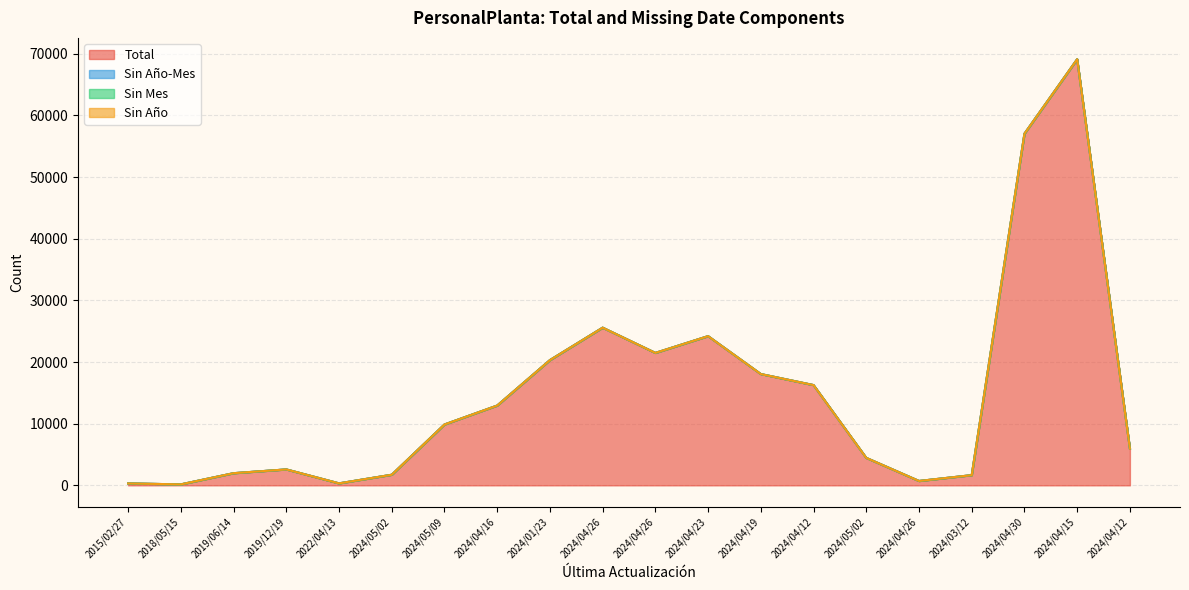

Which label corresponds to the largest value in the chart?

2024/04/15